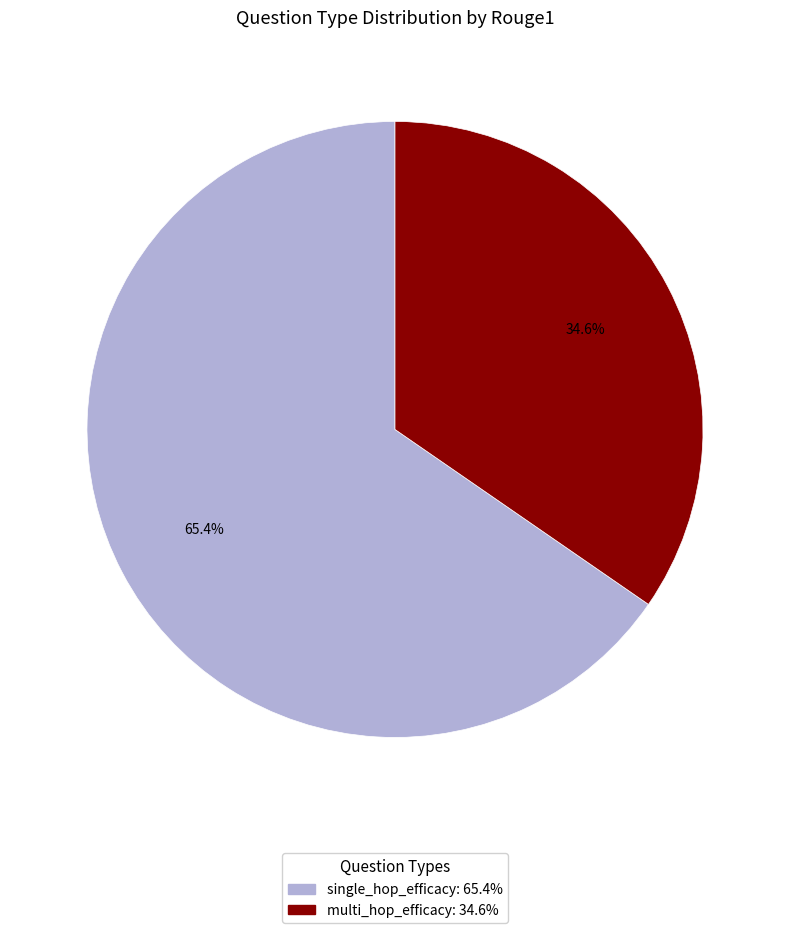

Combined, what portion of the pie is single_hop_efficacy and multi_hop_efficacy?

100.0%